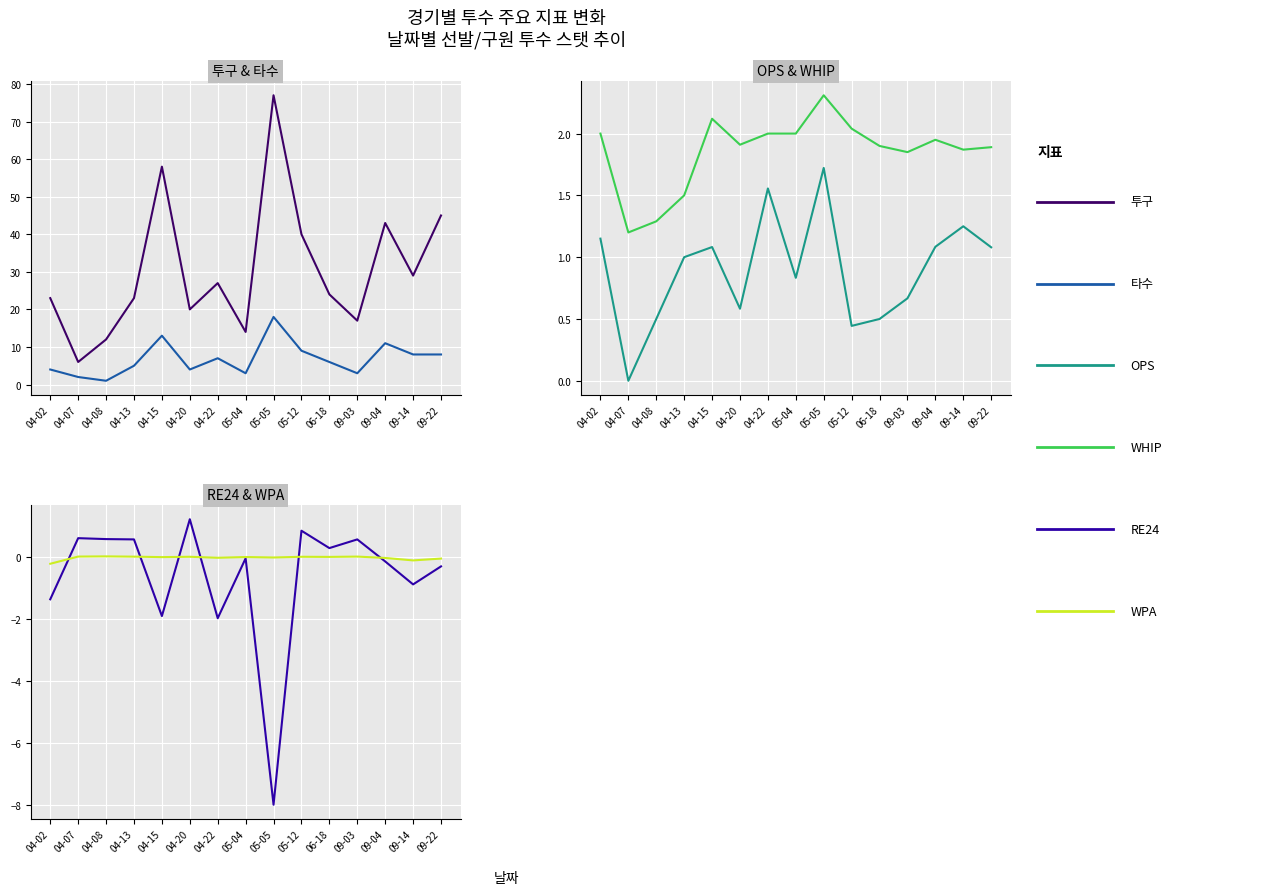

Is the value of 타수 at 09-22 greater than the value of WPA at 09-14?

Yes